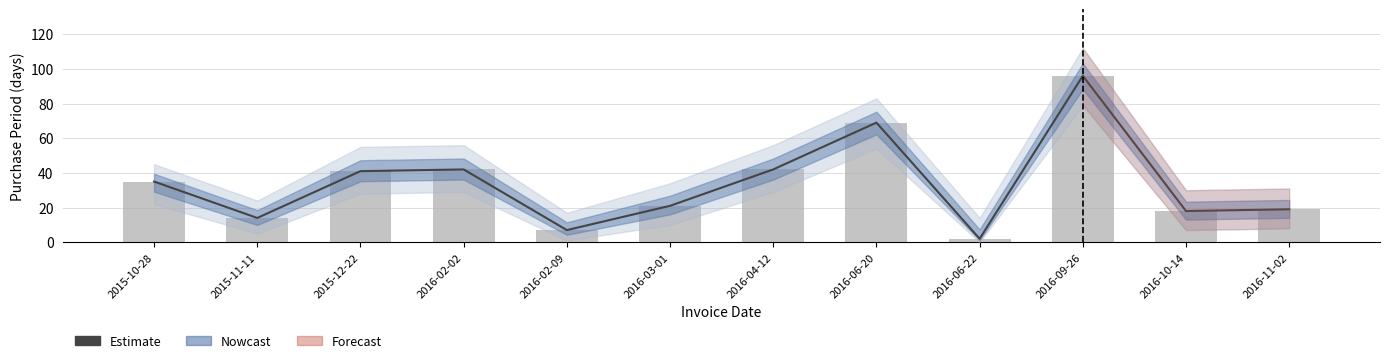

List the labels in order of value, largest first.

2016-09-26, 2016-06-20, 2016-02-02, 2016-04-12, 2015-12-22, 2015-10-28, 2016-03-01, 2016-11-02, 2016-10-14, 2015-11-11, 2016-02-09, 2016-06-22